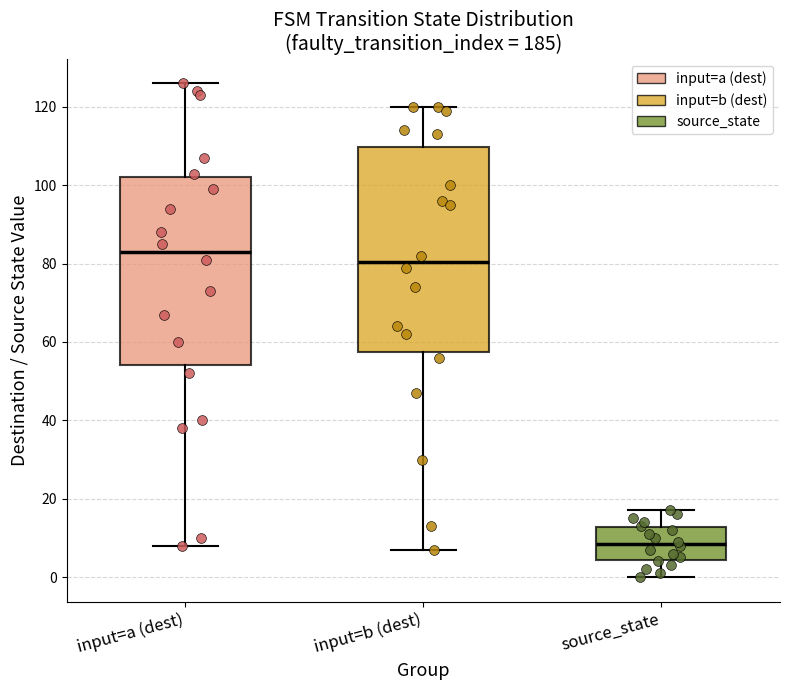

Which box's median line is the lowest?

source_state